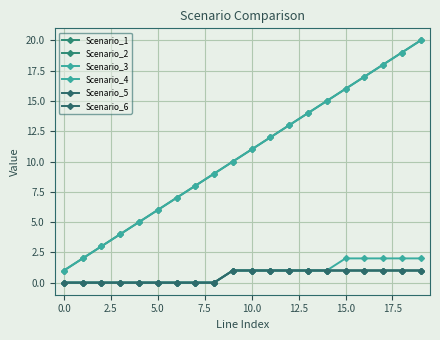

Rank the series by their maximum value, from highest to lowest.

Scenario_2, Scenario_3, Scenario_4, Scenario_1, Scenario_5, Scenario_6